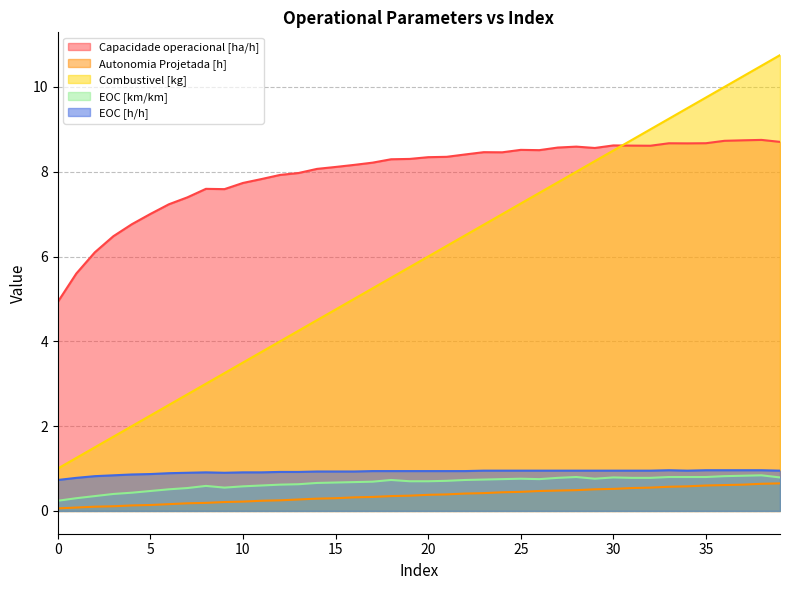

Is it true that EOC [h/h] equals 0.7 at 0?

True